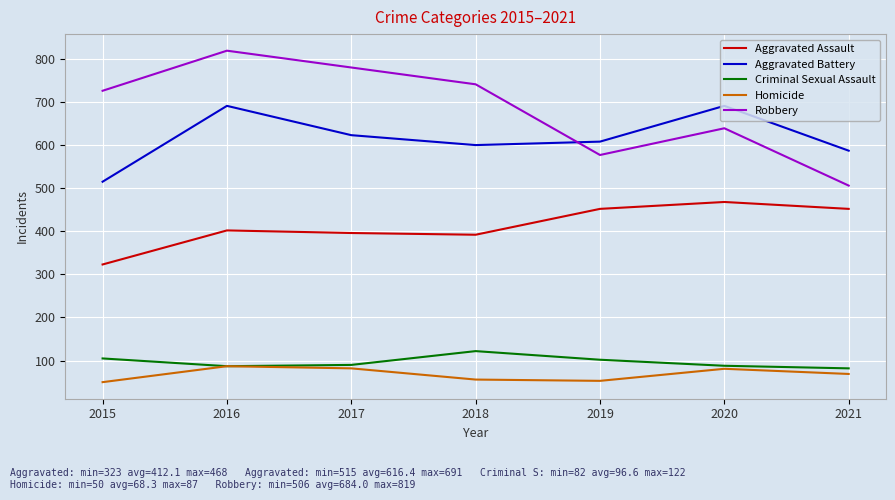

Between 2016 and 2020, which series saw the biggest shift?

Robbery